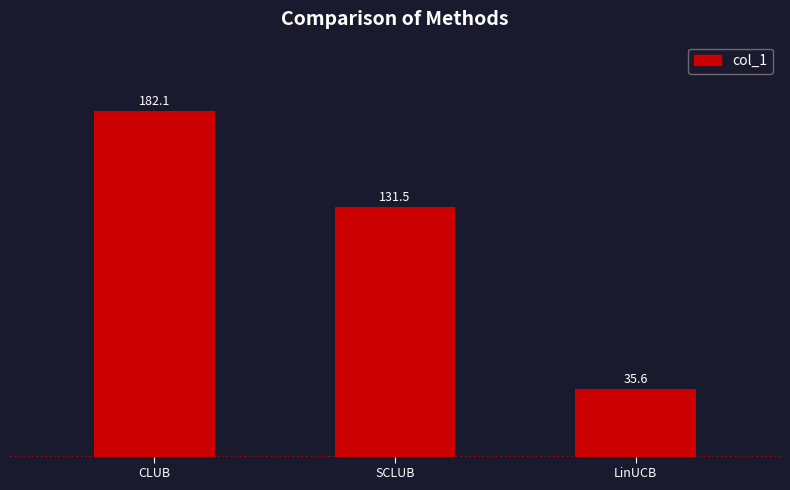

Reading left to right, list all the values displayed in this chart.

CLUB=182.1	SCLUB=131.5	LinUCB=35.6